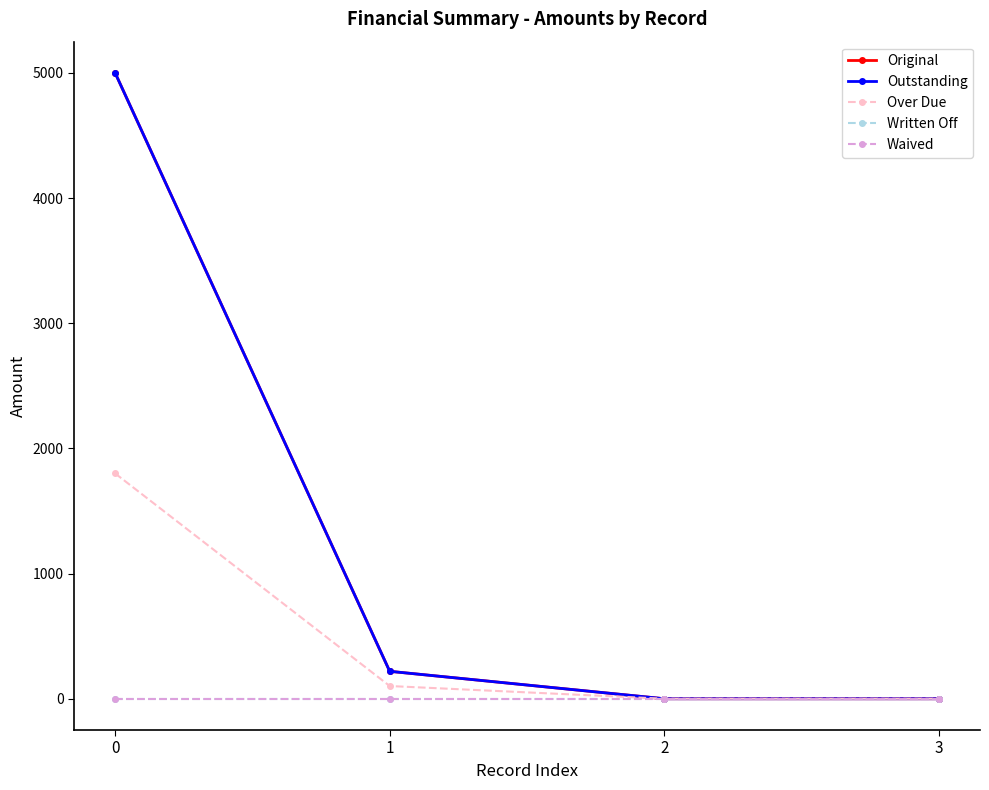

True or false: Written Off and Over Due intersect in this chart.

False